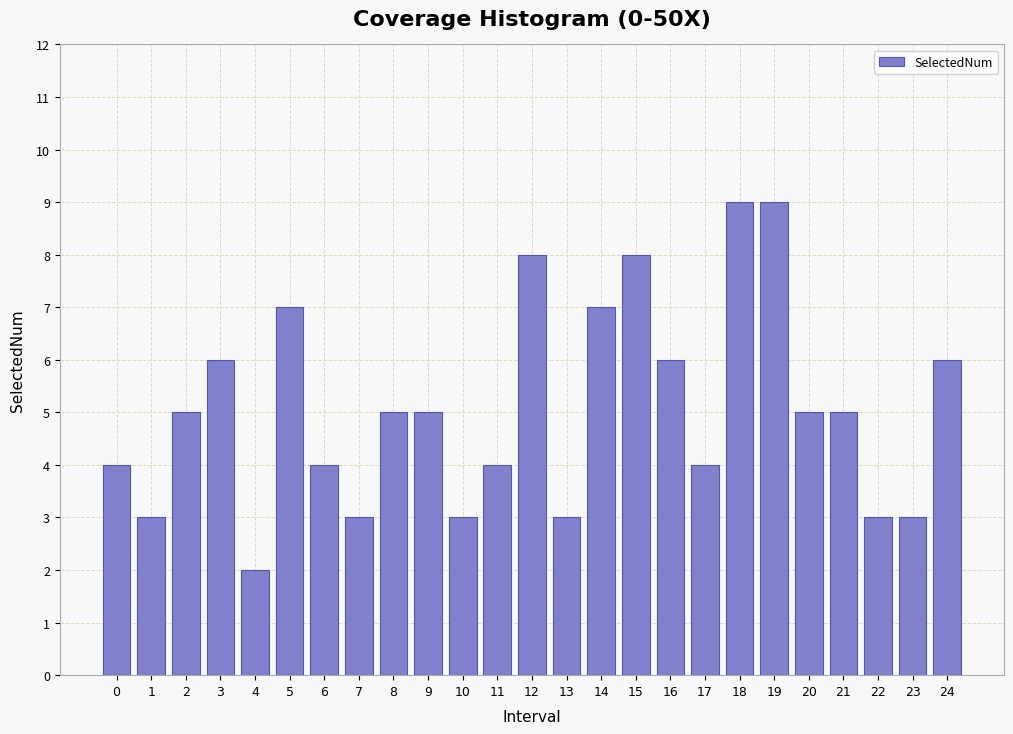

Reading left to right, transcribe all the data shown in this chart.

4	3	5	6	2	7	4	3	5	5	3	4	8	3	7	8	6	4	9	9	5	5	3	3	6